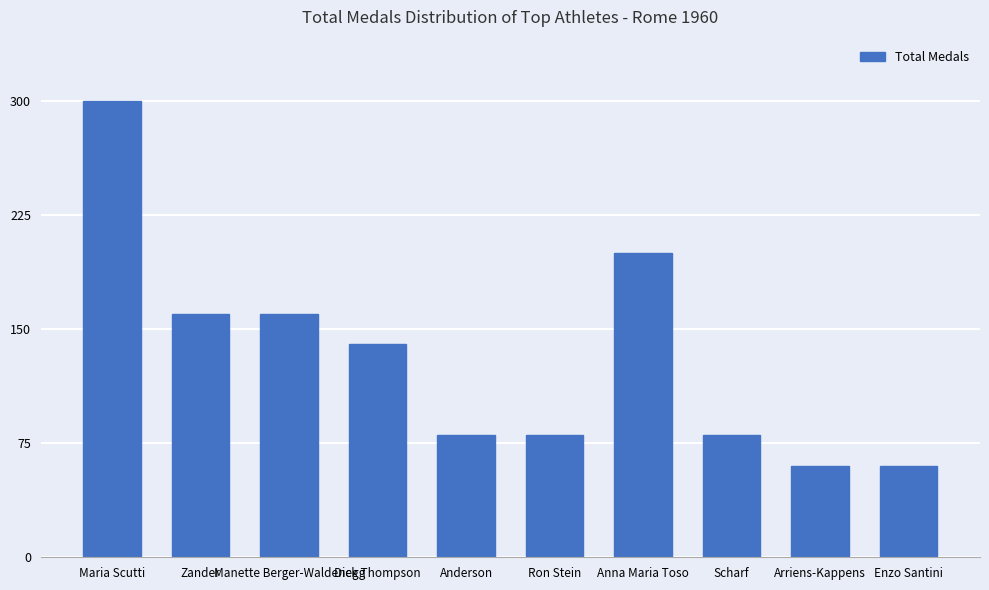

What is the greatest value displayed?

300